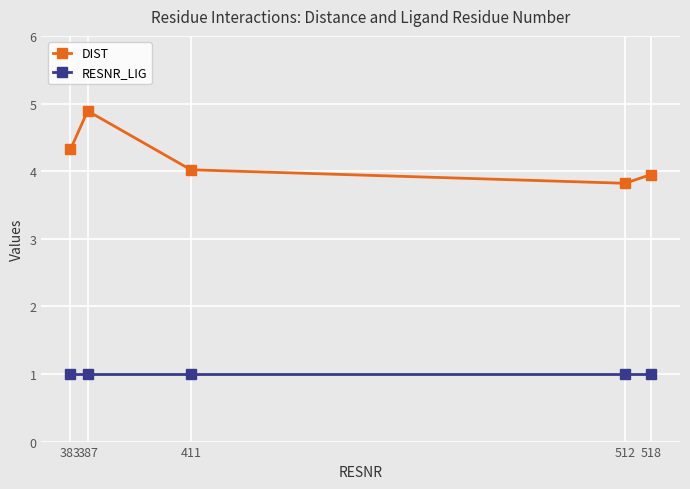

What is the total value across all series at 512?

4.8